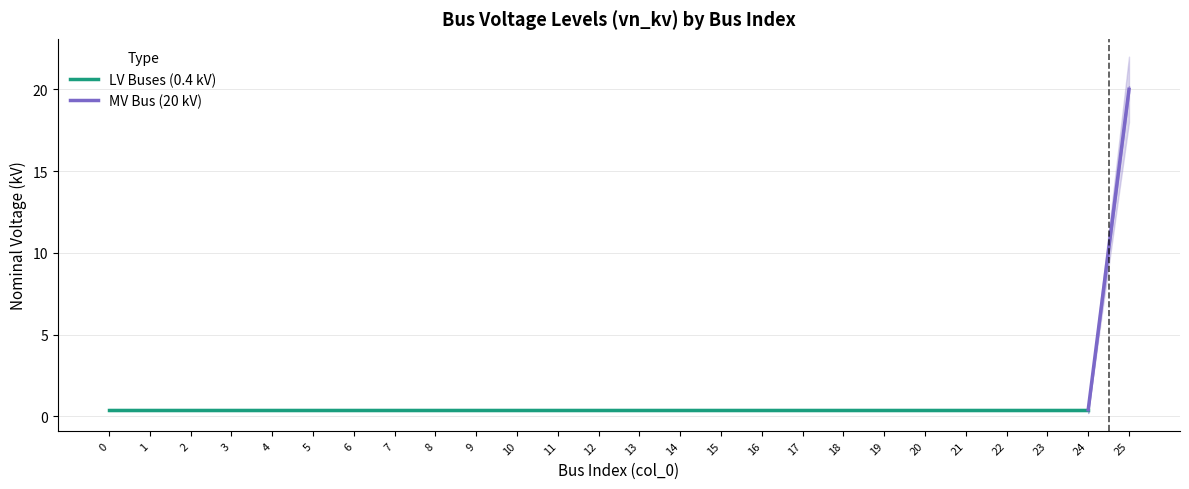

List the labels in order of value, smallest first.

0, 1, 2, 3, 4, 5, 6, 7, 8, 9, 10, 11, 12, 13, 14, 15, 16, 17, 18, 19, 20, 21, 22, 23, 24, 25